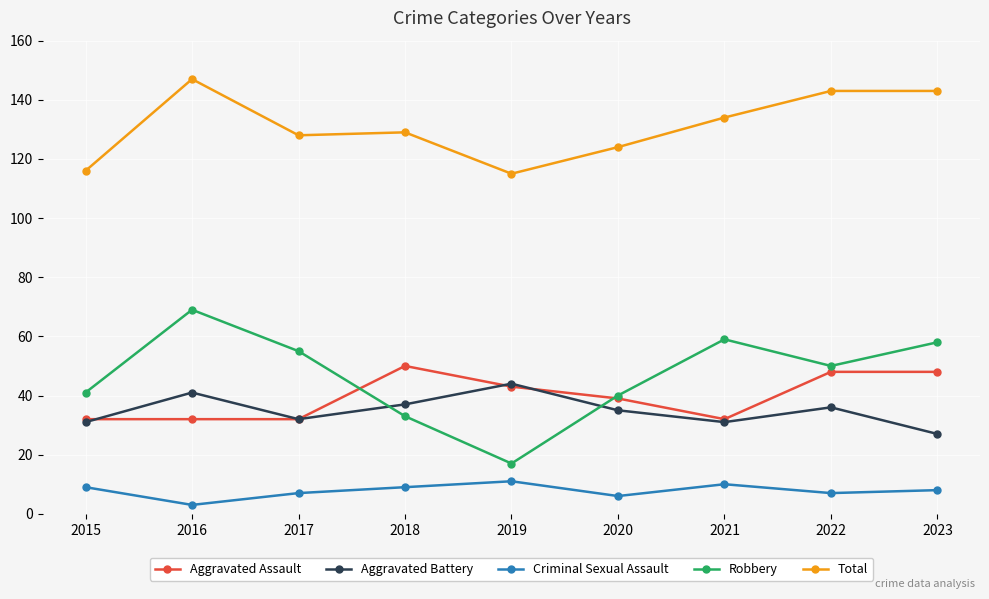

Which series has the largest total across all categories?

Total